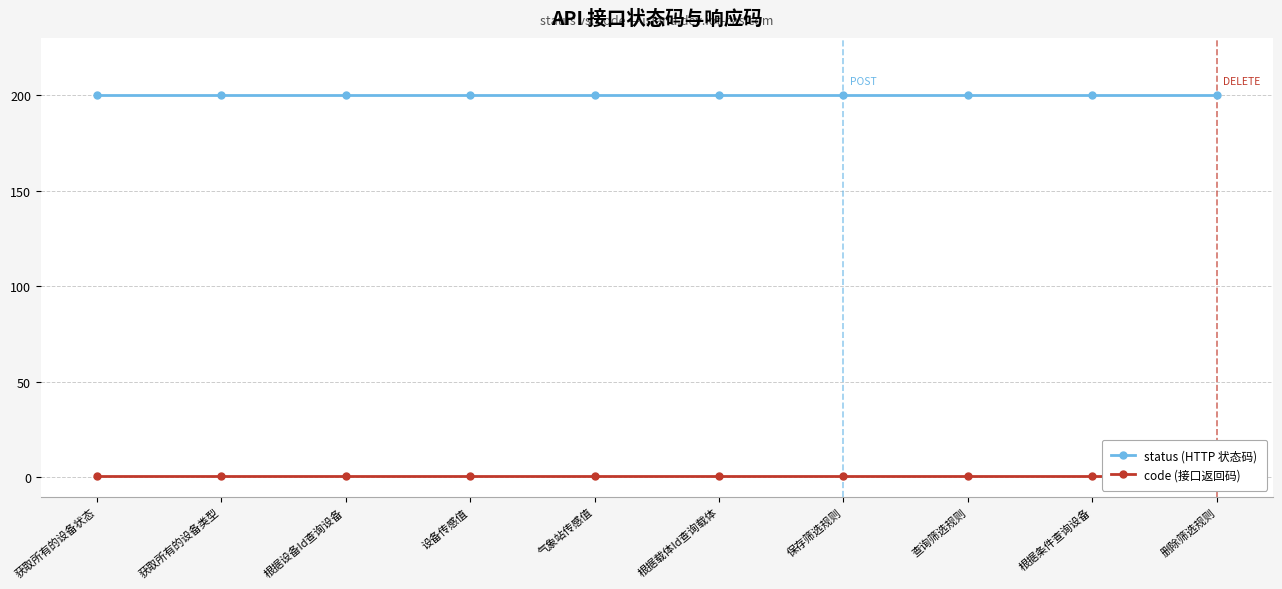

Which category has the highest value across all series?

获取所有的设备状态